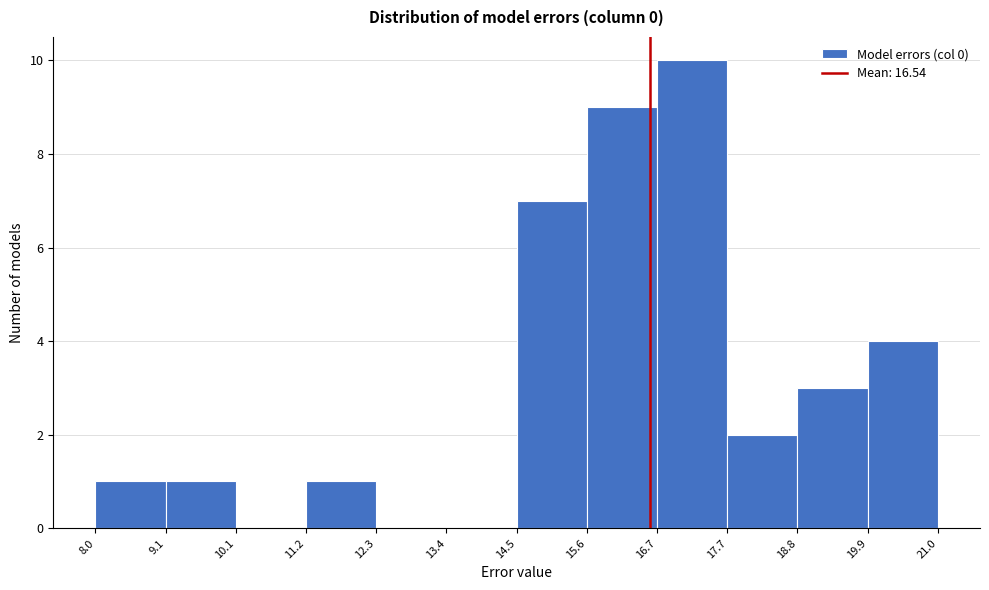

Reading left to right, list every bar in this chart as the range it spans on the x-axis followed by its height. The values are not printed on the chart, so give them approximately, as read against the axis.

8.0 to 9.1: 1
9.1 to 10.1: 1
10.1 to 11.2: 0
11.2 to 12.3: 1
12.3 to 13.4: 0
13.4 to 14.5: 0
14.5 to 15.6: 7
15.6 to 16.7: 9
16.7 to 17.7: 10
17.7 to 18.8: 2
18.8 to 19.9: 3
19.9 to 21.0: 4